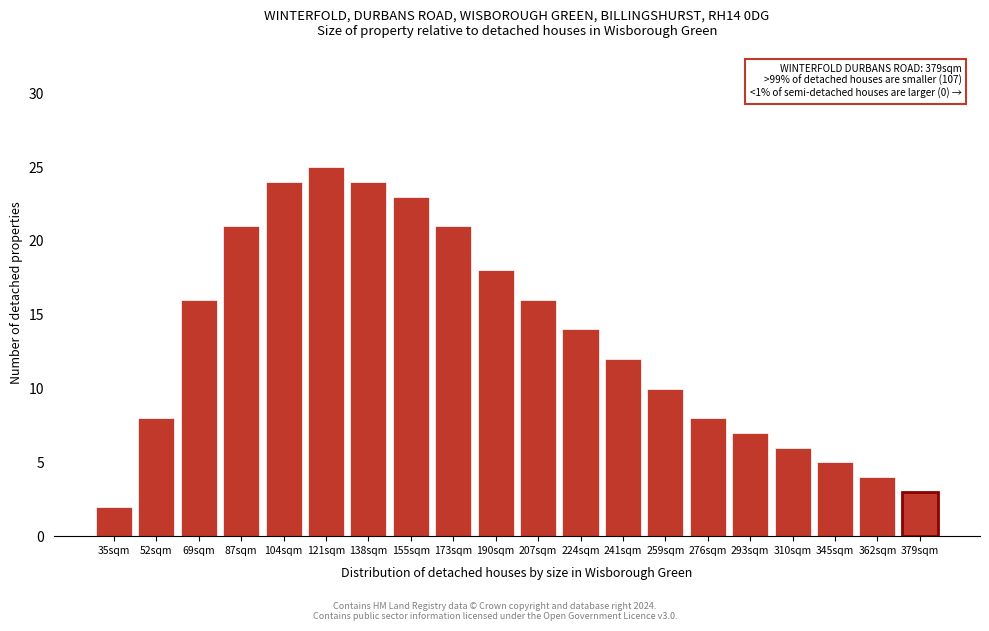

Reading left to right, list all the values displayed in this chart.

35sqm=2	52sqm=8	69sqm=16	87sqm=21	104sqm=24	121sqm=25	138sqm=24	155sqm=23	173sqm=21	190sqm=18	207sqm=16	224sqm=14	241sqm=12	259sqm=10	276sqm=8	293sqm=7	310sqm=6	345sqm=5	362sqm=4	379sqm=3